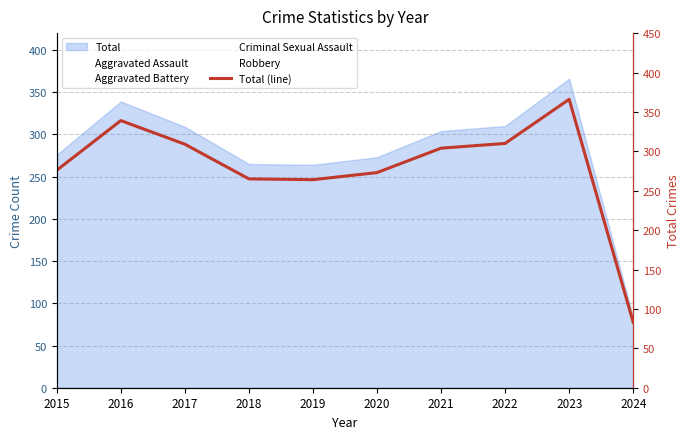

List the labels in order of value, largest first.

2023, 2016, 2022, 2017, 2021, 2015, 2020, 2018, 2019, 2024